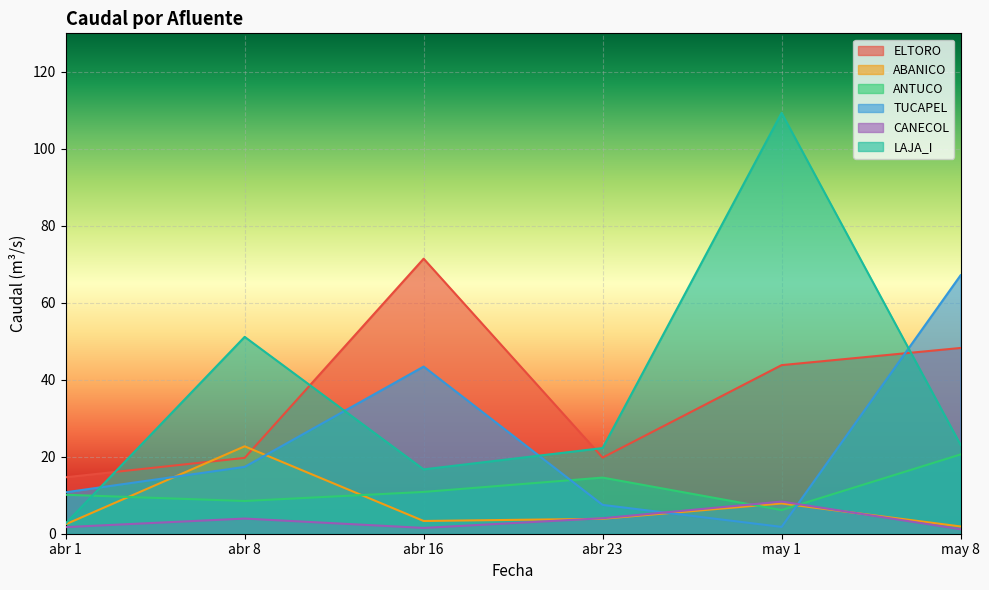

Reading left to right, list all the values displayed in this chart.

ELTORO: abr 1=14.7	abr 8=19.7	abr 16=71.5	abr 23=19.8	may 1=43.8	may 8=48.3
ABANICO: abr 1=2.5	abr 8=22.7	abr 16=3.3	abr 23=3.9	may 1=7.9	may 8=1.9
ANTUCO: abr 1=10.1	abr 8=8.5	abr 16=10.9	abr 23=14.6	may 1=6.1	may 8=20.6
TUCAPEL: abr 1=10.8	abr 8=17.4	abr 16=43.4	abr 23=7.5	may 1=1.8	may 8=67.1
CANECOL: abr 1=1.7	abr 8=3.9	abr 16=1.5	abr 23=4.0	may 1=8.4	may 8=1.2
LAJA_I: abr 1=2.7	abr 8=51.1	abr 16=16.7	abr 23=22.3	may 1=109.3	may 8=23.1